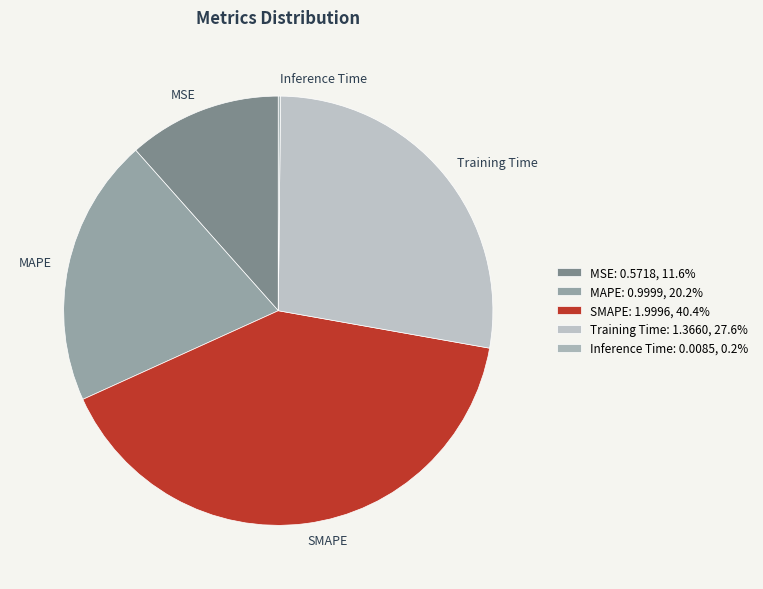

Does any single category account for the majority?

No